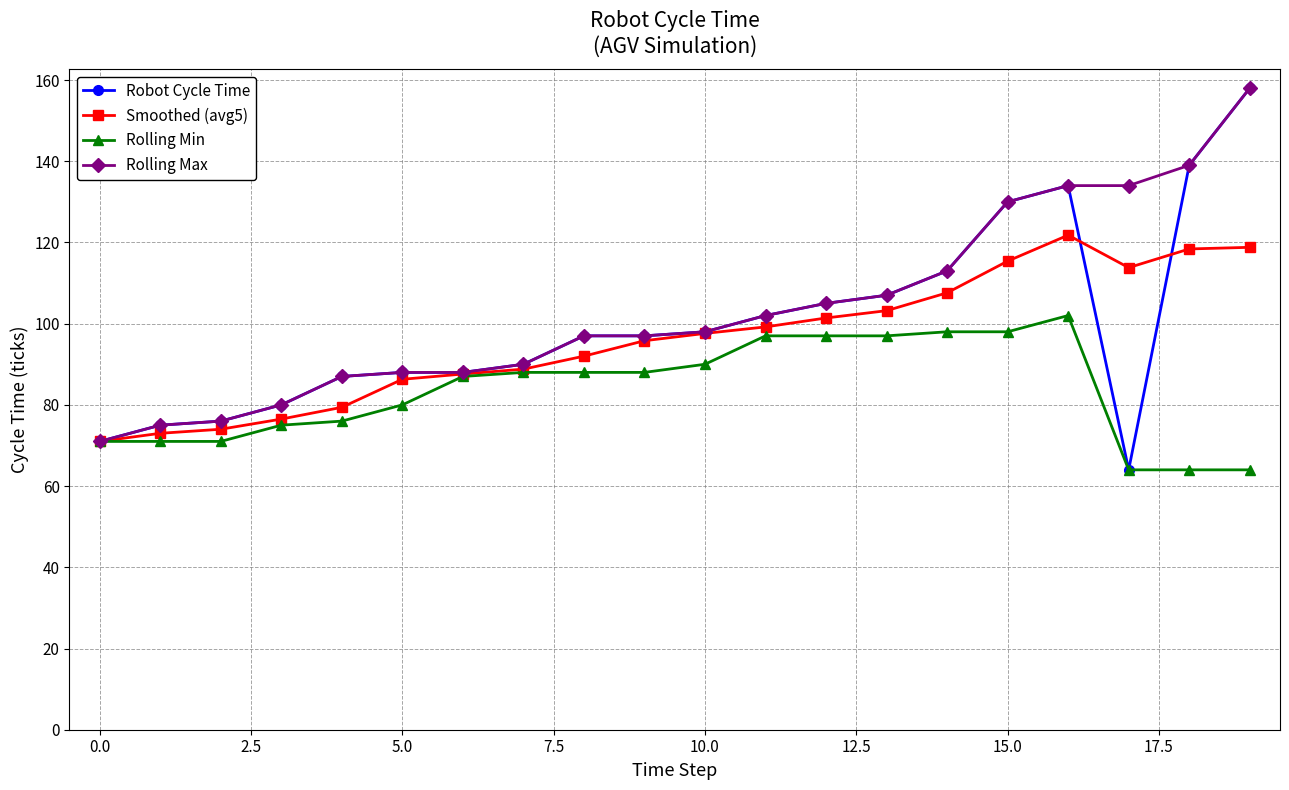

What is the value of the Rolling Max point at the 6th from the left?

88.0